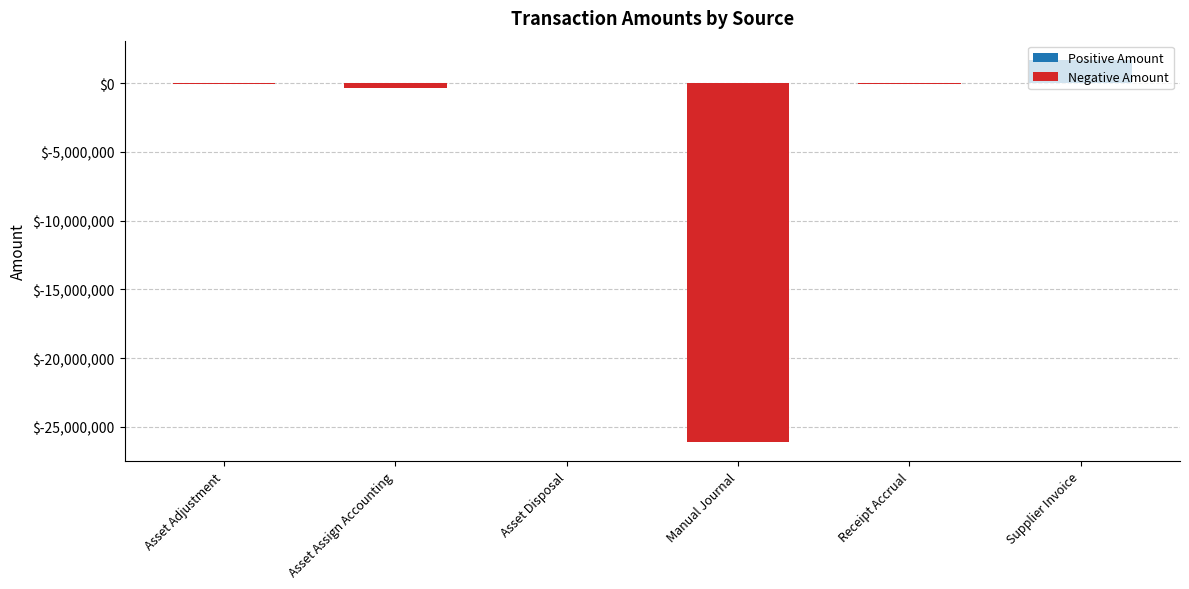

What is the change in value from Manual Journal to Supplier Invoice?

+27811033.9